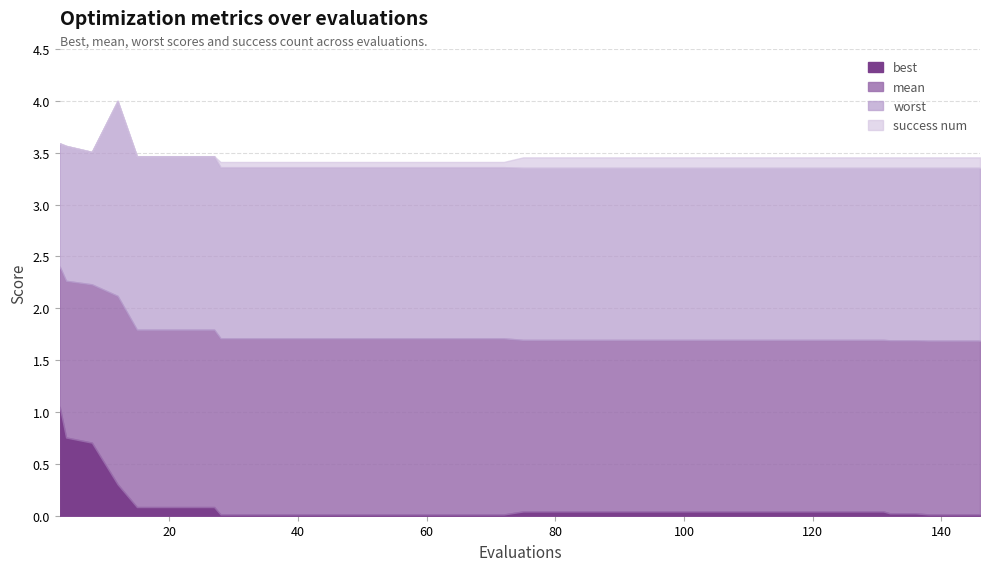

Does the chart have visible grid lines?

Yes